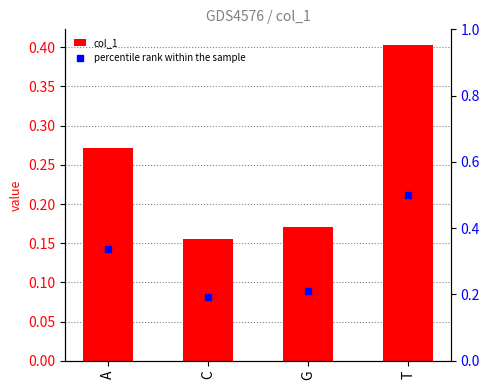

At how many categories does at least one series exceed 0?

4